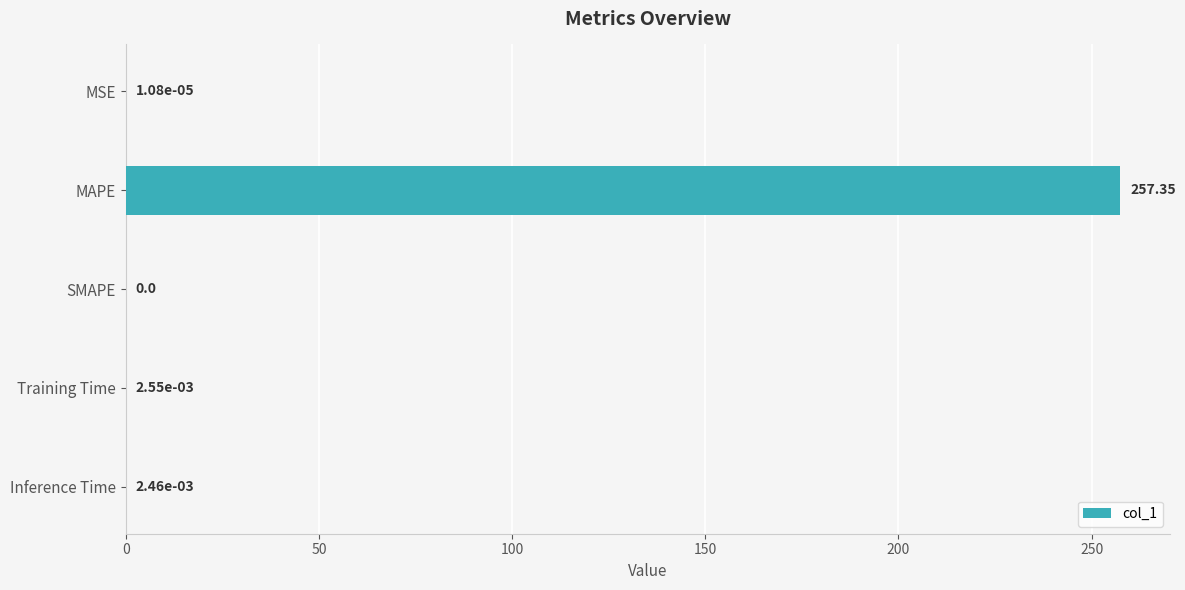

What is the sum of the values at MSE and MAPE?

257.3